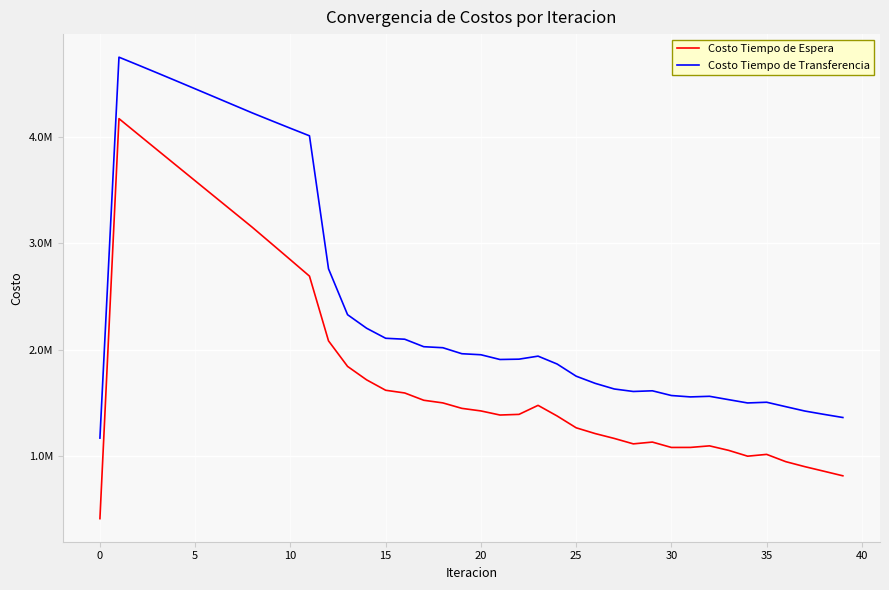

What is the lowest value of the Costo Tiempo de Espera series?

416880.3